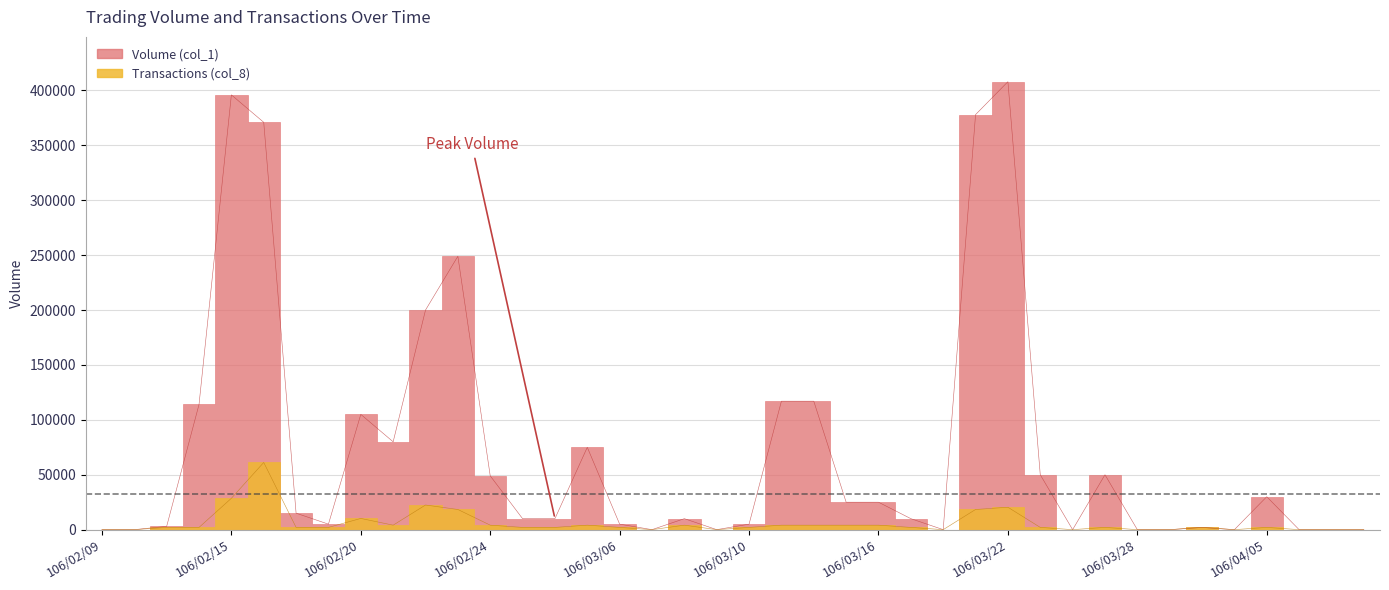

The value of Volume (col_1) at 106/02/24 is 49000. True or false?

True